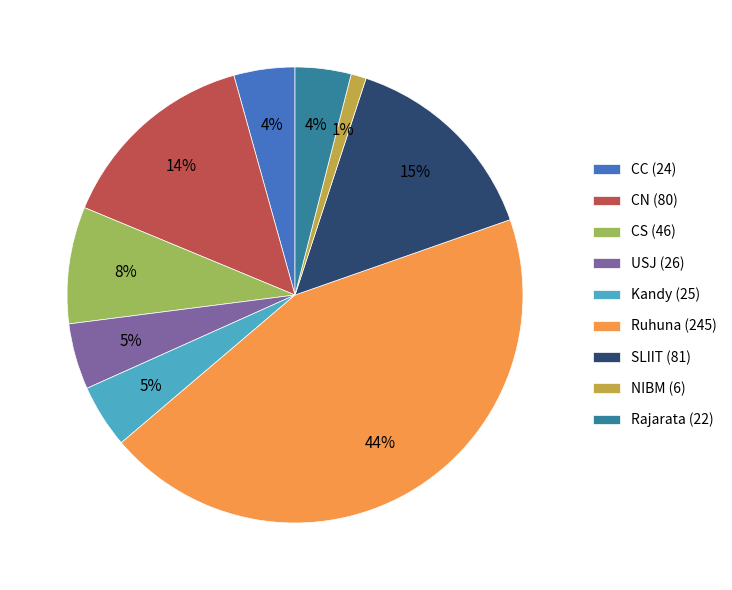

Which category has the biggest portion of the pie?

Ruhuna (245)